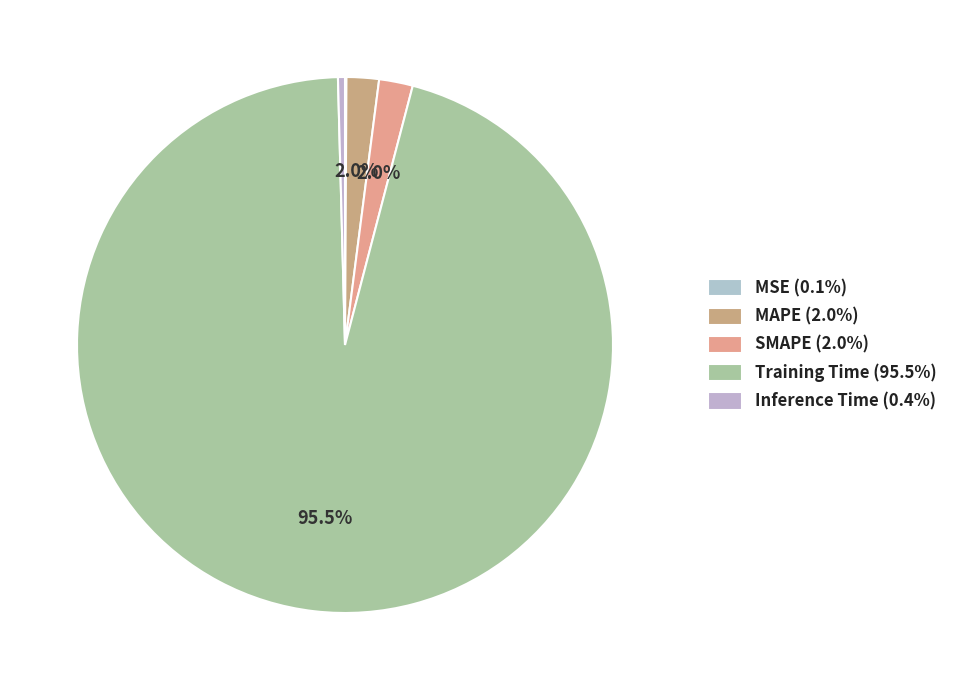

What portion of the pie excludes MAPE?

98.0%